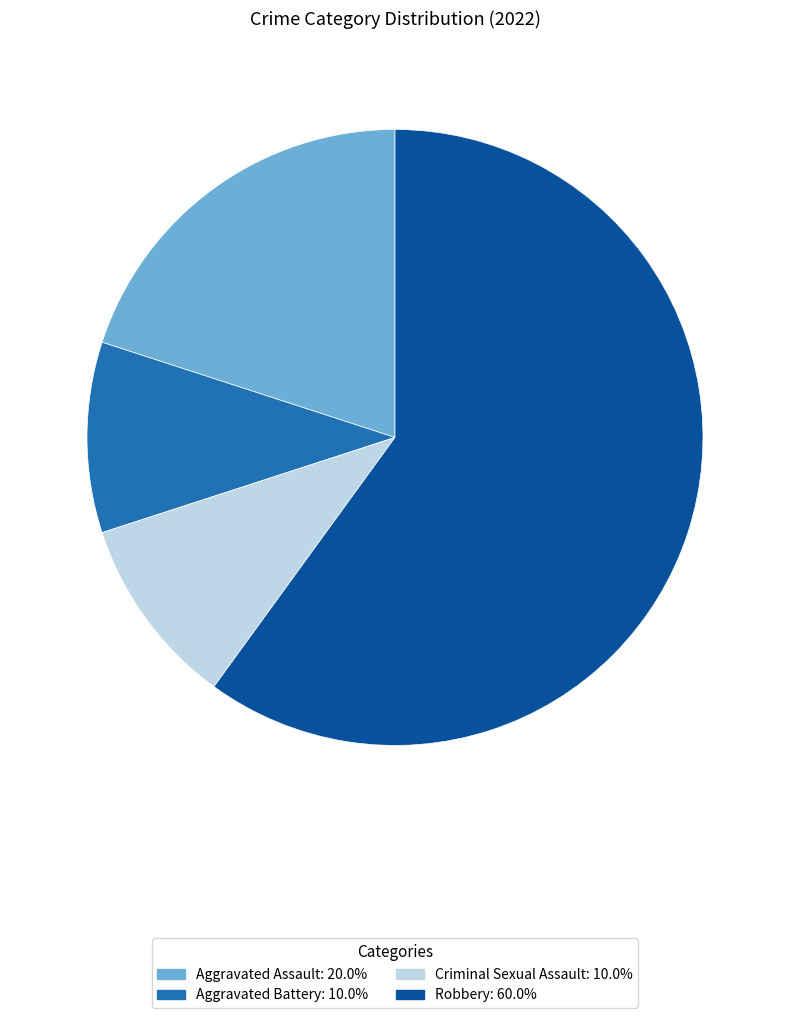

Count the number of slices in the pie.

4